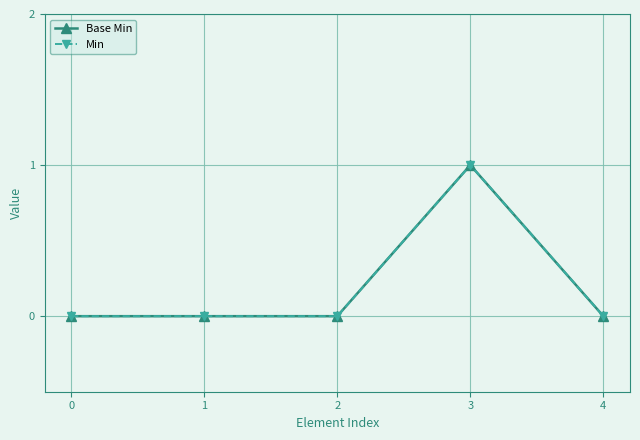

Which series has the largest total across all categories?

Base Min